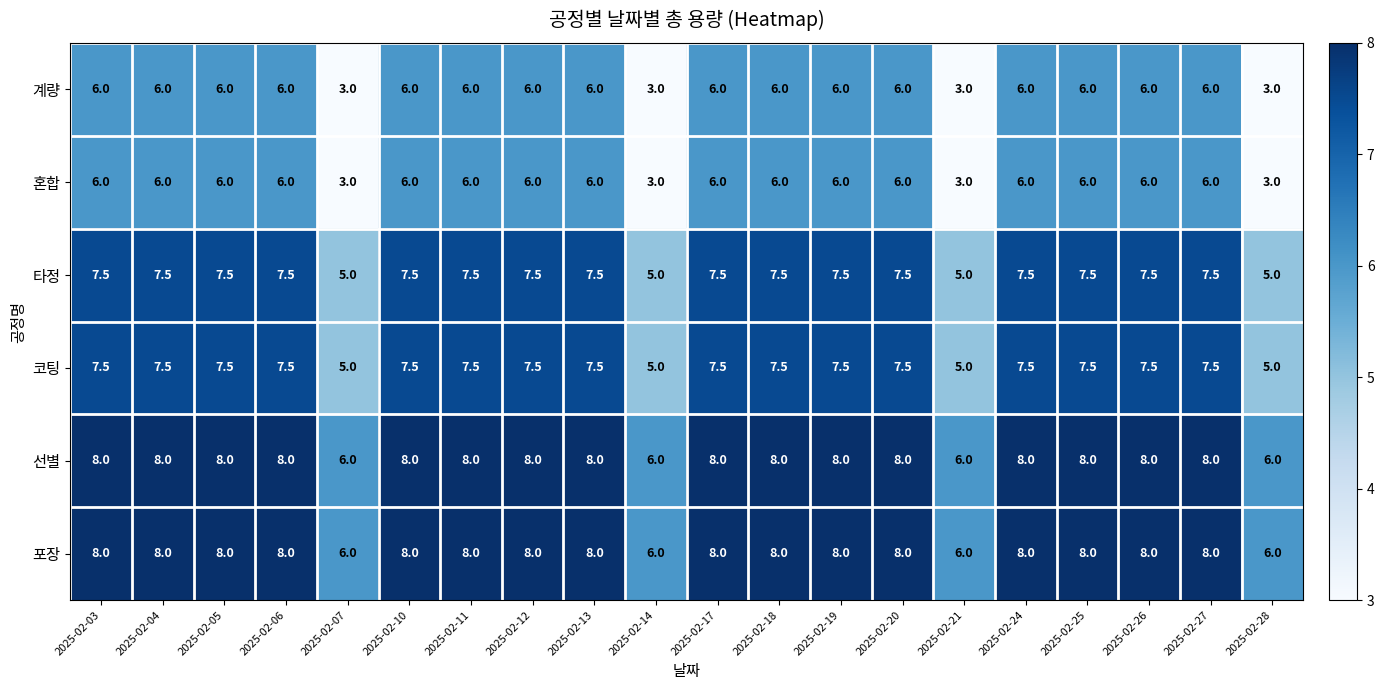

How many series are shown in this chart?

6